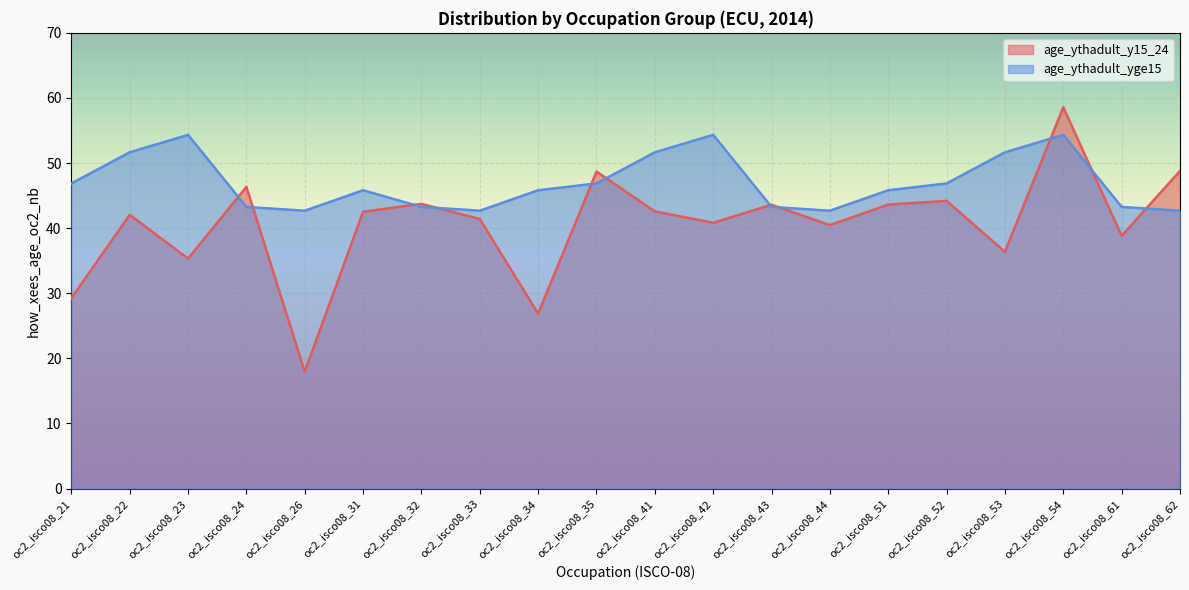

What is the value of the age_ythadult_yge15 point at the 7th from the left?

43.3